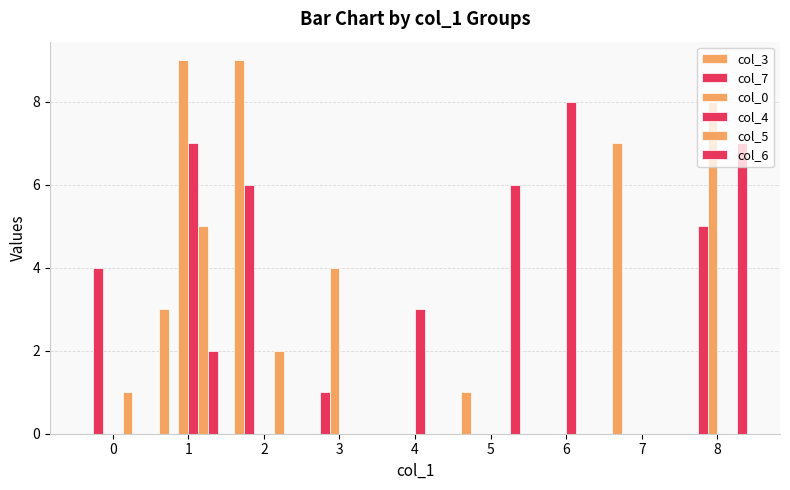

How many data points does each series have?

9